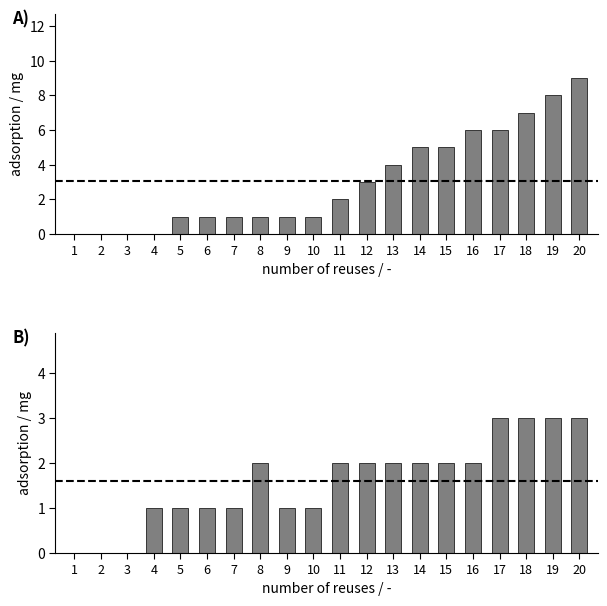

At 13, list the series in order from largest to smallest.

LacticAcid, Leucocytes